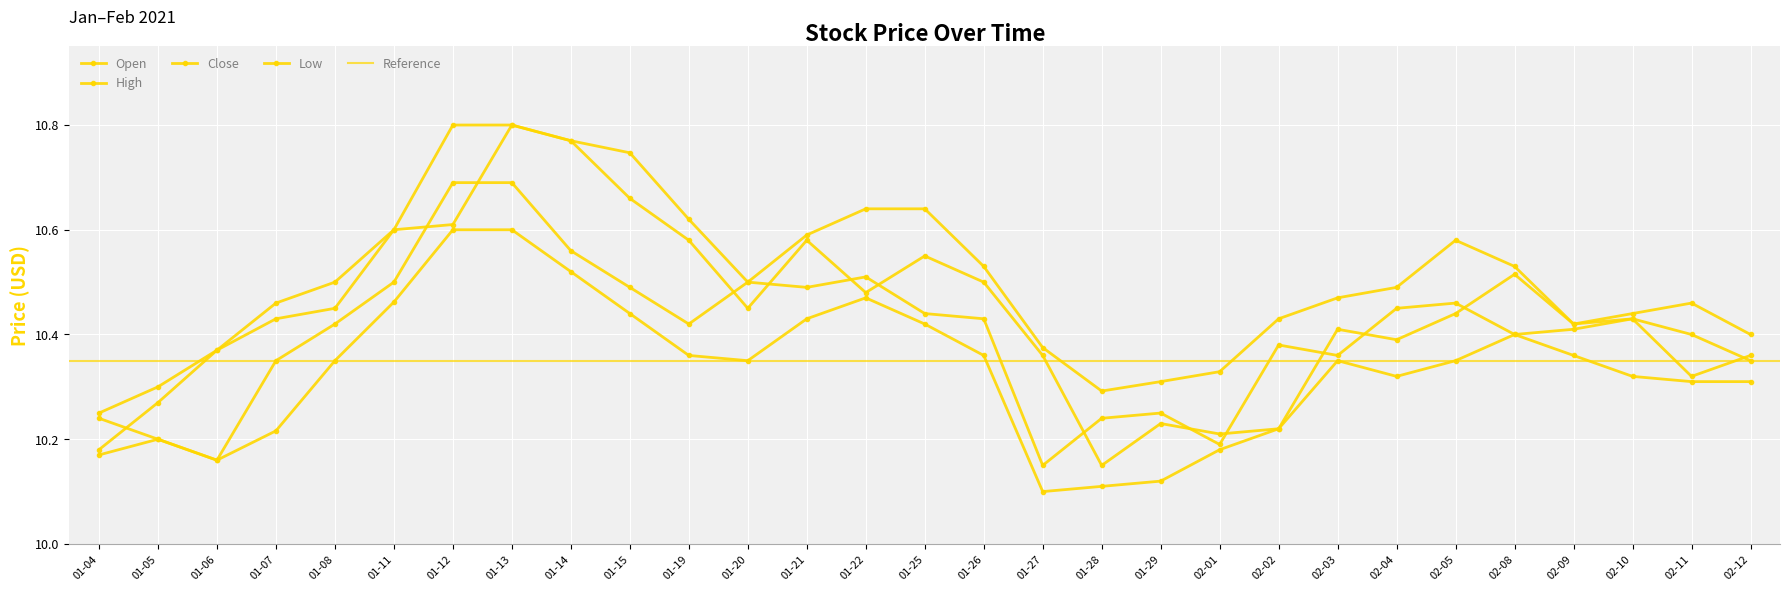

What is the label of the 17th point from the left?

01-27